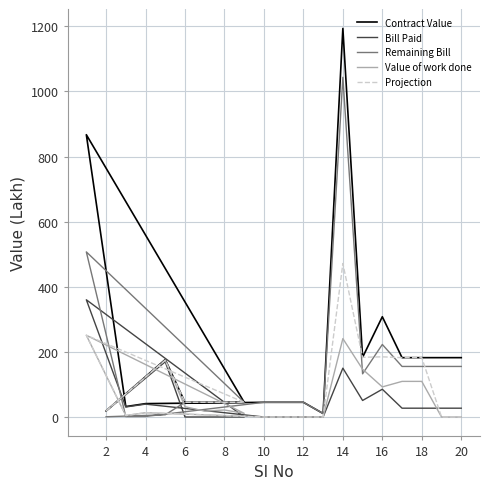

Which has a higher value, 8 or 16?

16